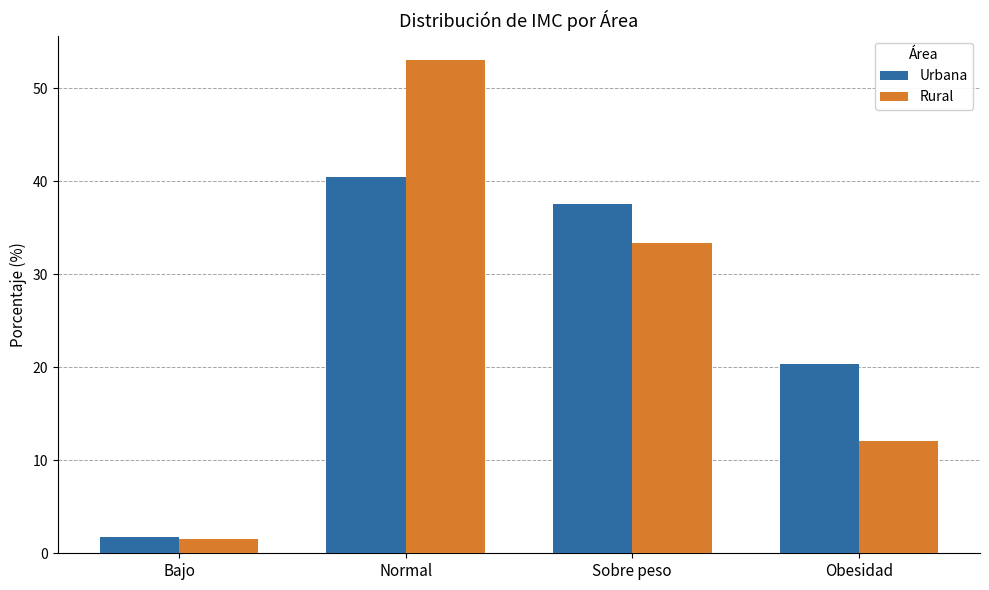

How many values in the Urbana series exceed 37?

2